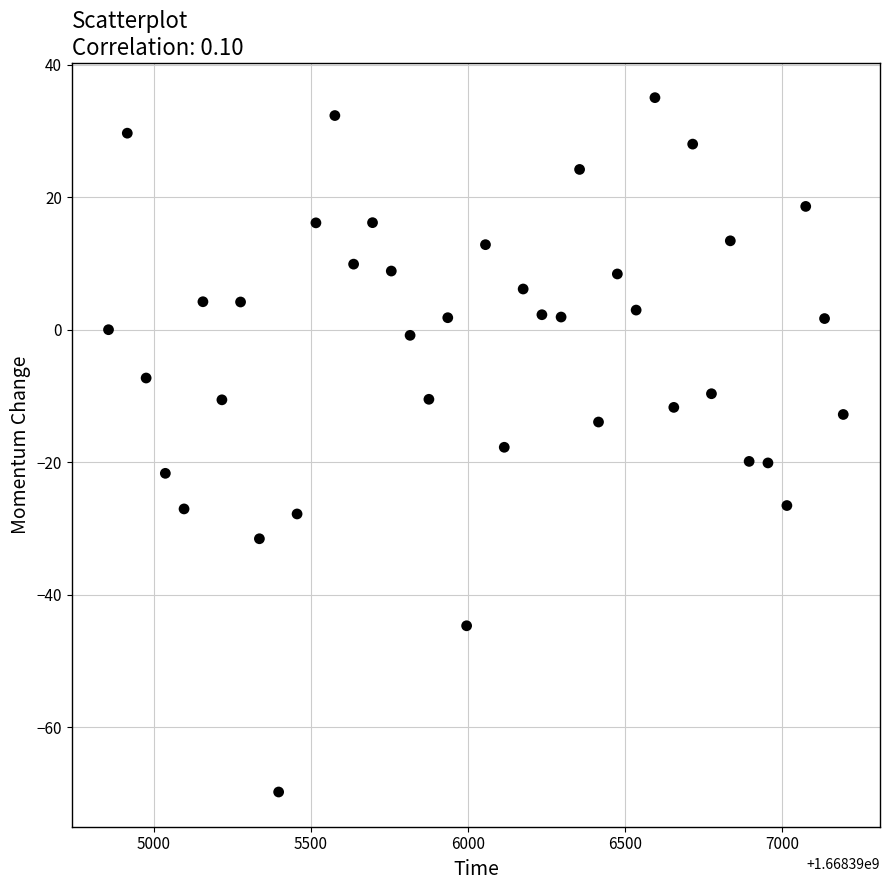

What is the range of Y values (max minus min)?

104.8